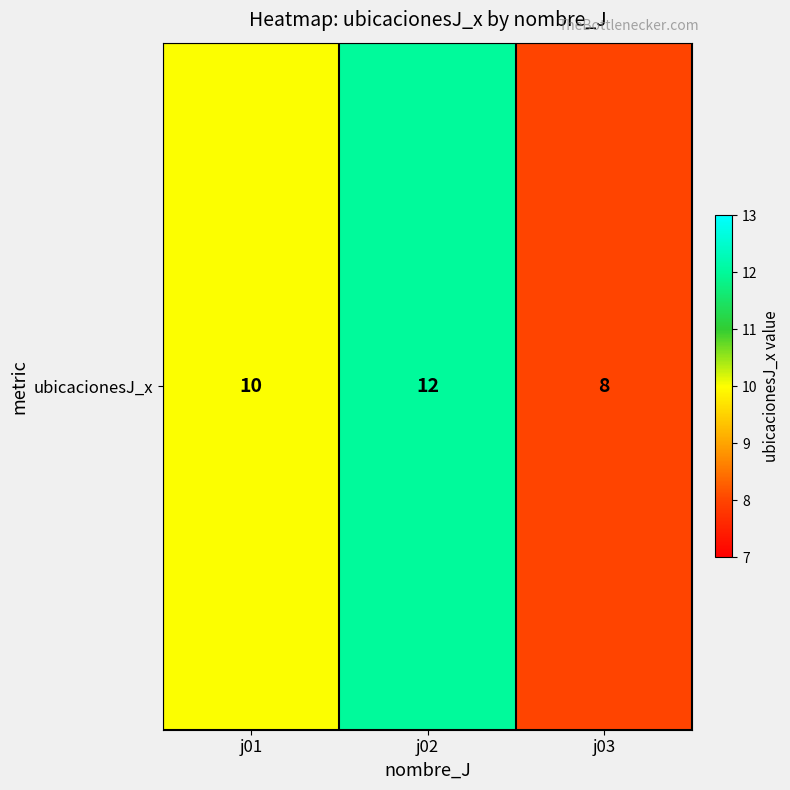

Reading left to right, list all the values displayed in this chart.

10	12	8